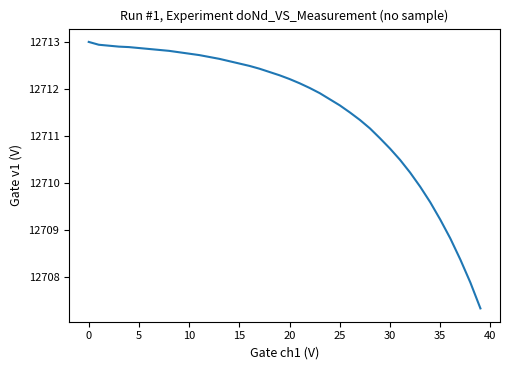

How many distinct data groups are displayed?

1